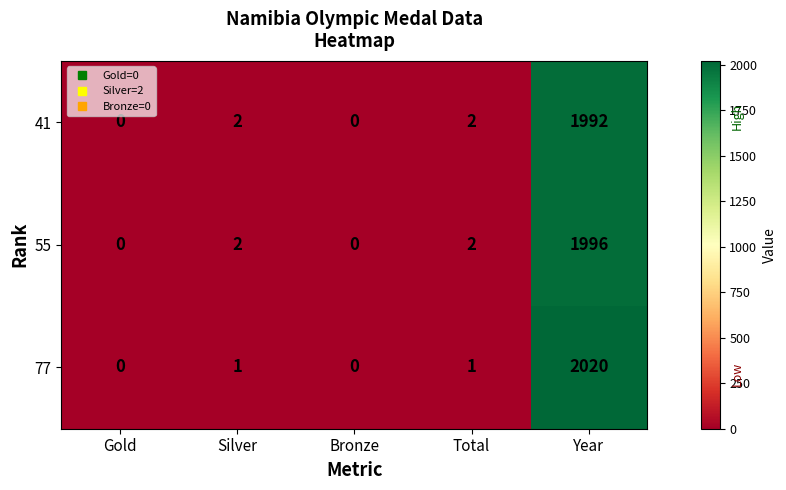

What is the difference between the maximum and minimum values in the 55 series?

1996